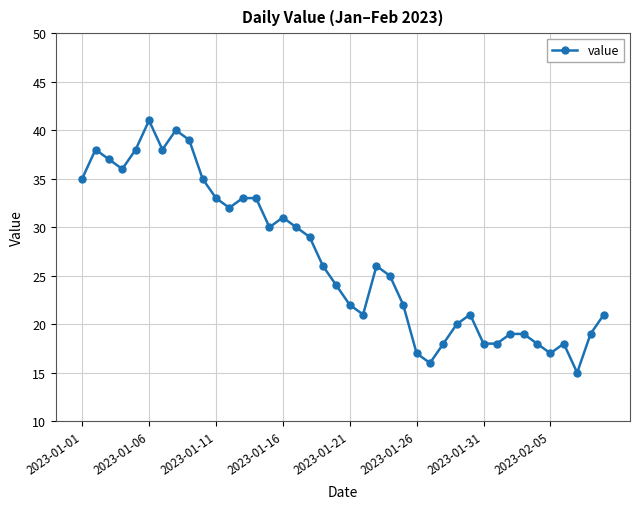

What is the average value?

27